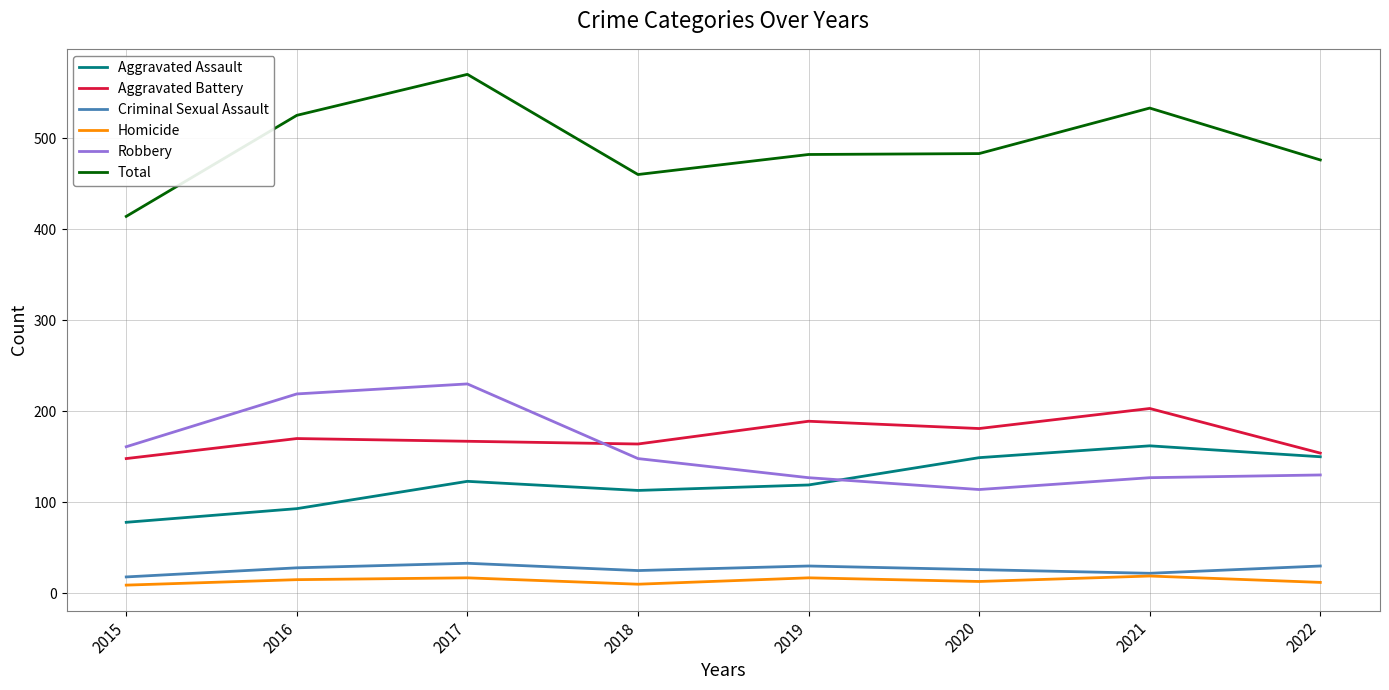

True or false: Criminal Sexual Assault has a value of 22 at 2021.

True